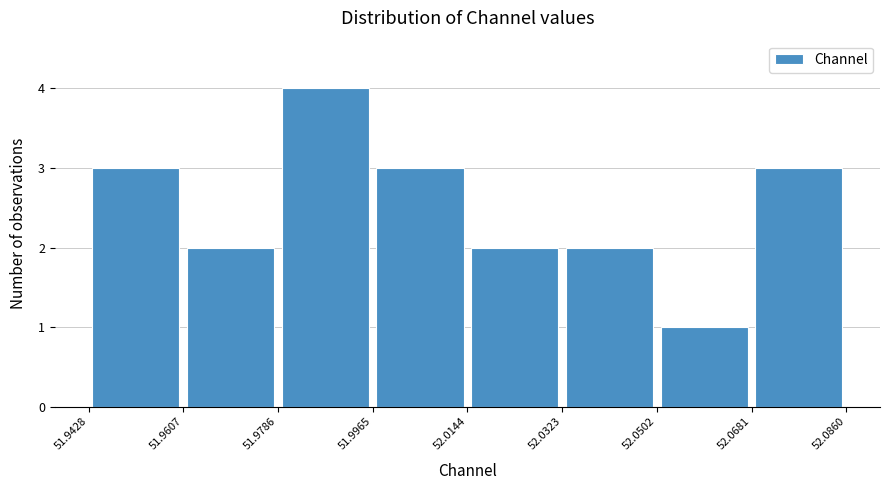

Reading left to right, list every bar in this chart as the range it spans on the x-axis followed by its height. The values are not printed on the chart, so give them approximately, as read against the axis.

51.9428 to 51.9607: 3
51.9607 to 51.9786: 2
51.9786 to 51.9965: 4
51.9965 to 52.0144: 3
52.0144 to 52.0323: 2
52.0323 to 52.0502: 2
52.0502 to 52.0681: 1
52.0681 to 52.0860: 3